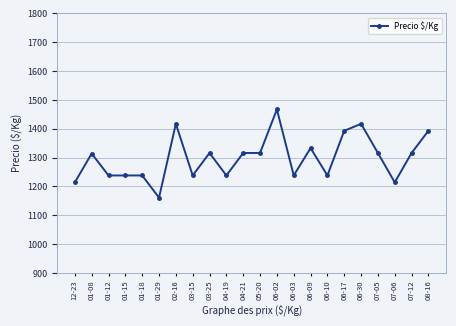

Is it true that the value at 01-12 is 1774?

False